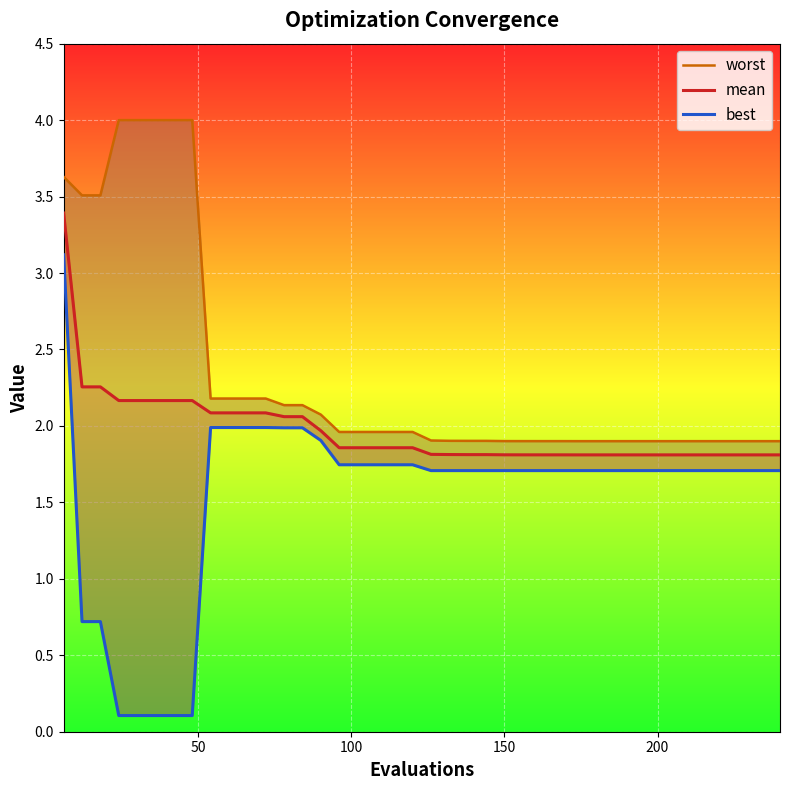

What is the sum of all mean values?

78.7